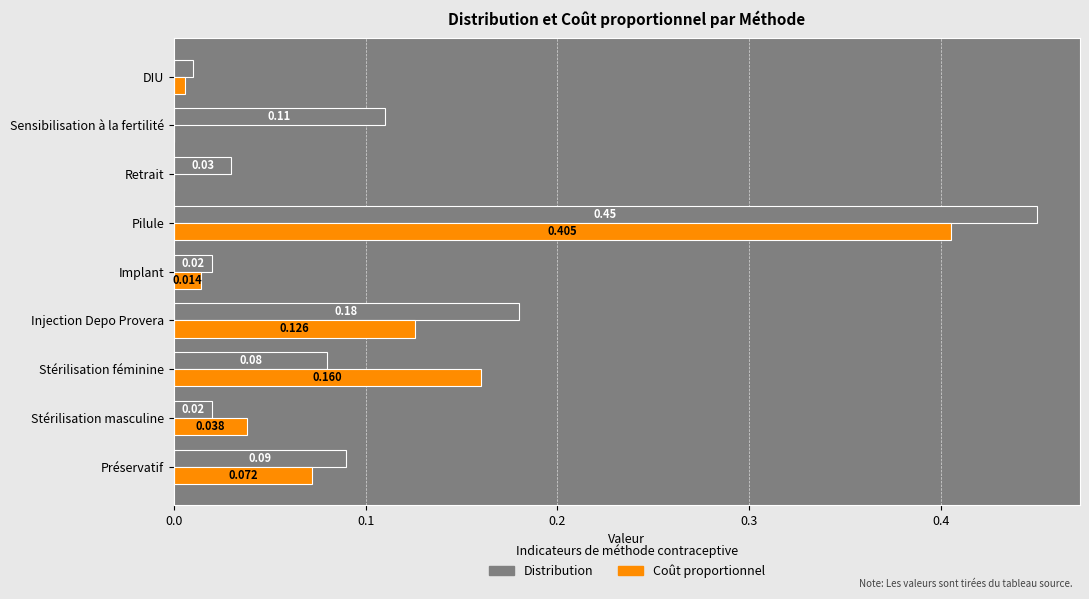

At which category is the sum across all series the highest?

Pilule